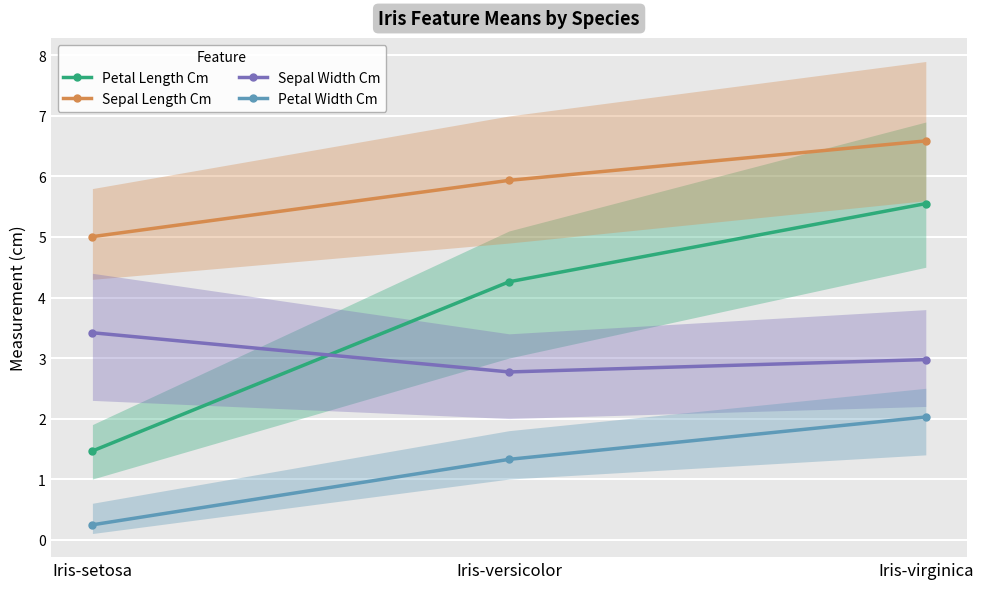

At which category is the sum across all series the highest?

Iris-virginica